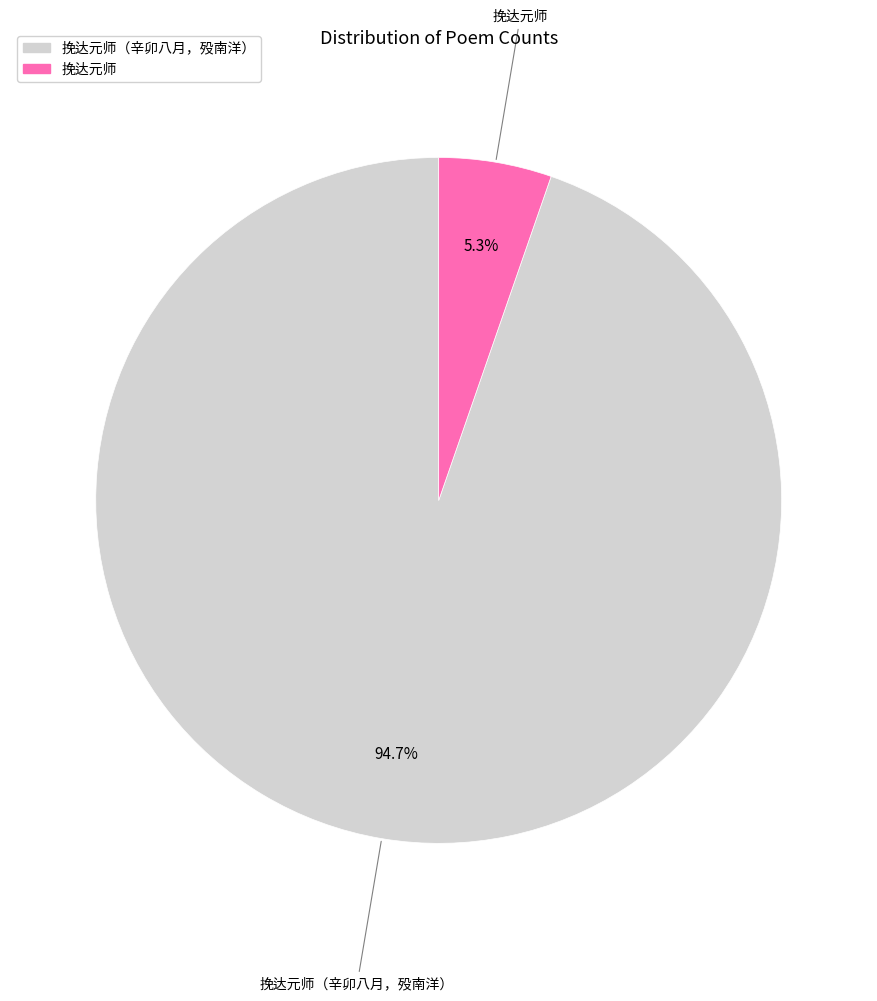

Which slice is the smallest?

挽达元师